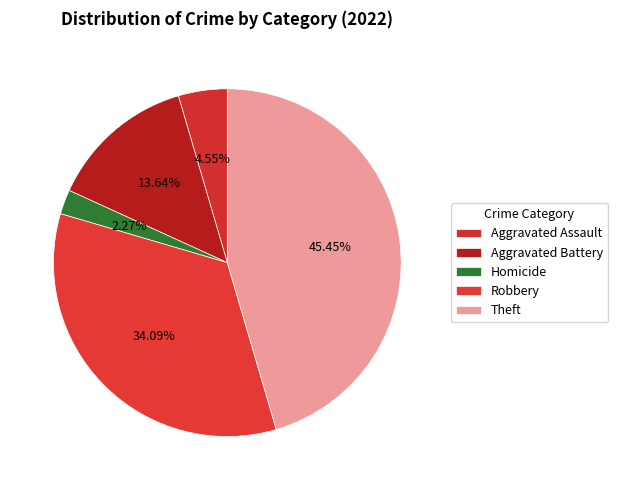

To the nearest percent, what percentage of the pie is Homicide?

2%